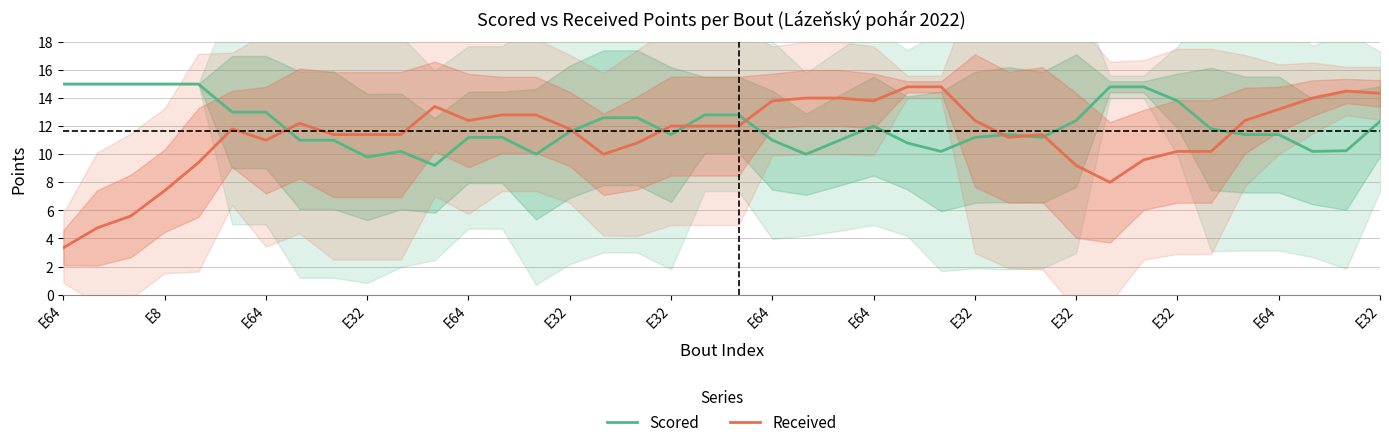

The Scored series shows 15.0 at E8. True or false?

True